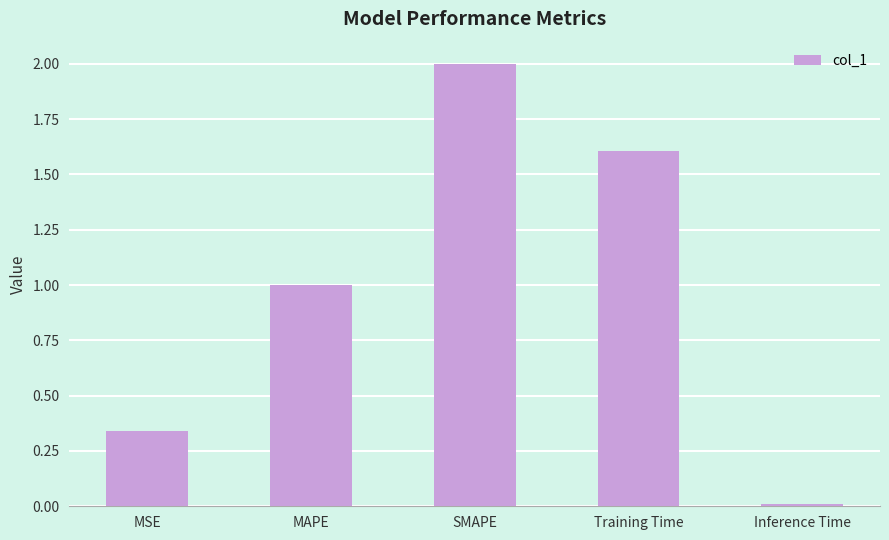

What is the average value?

1.0